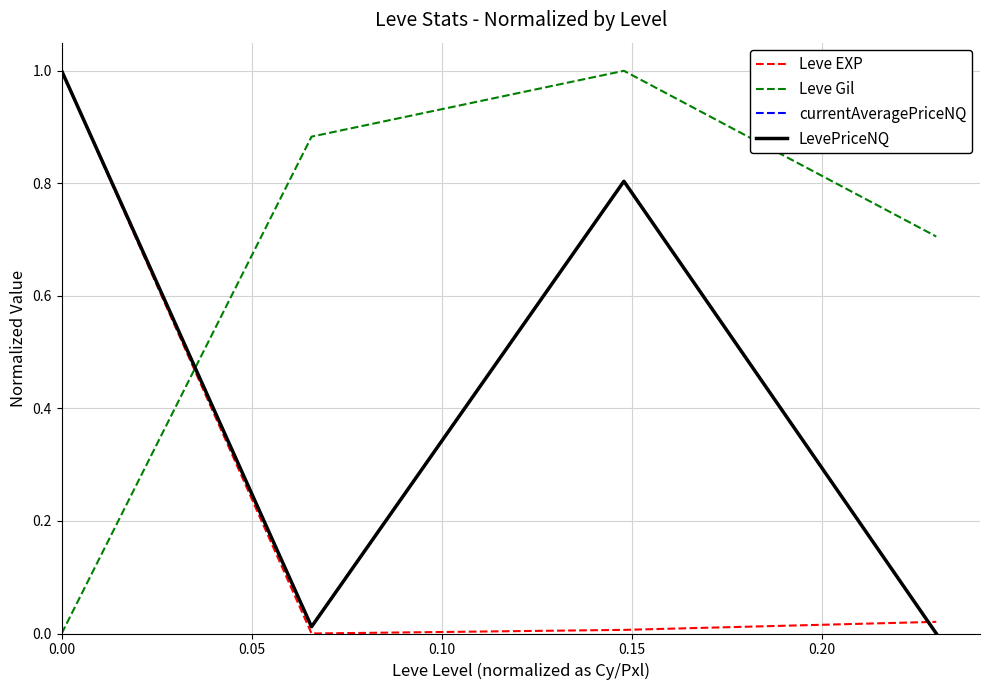

At how many categories does at least one series exceed 0?

4